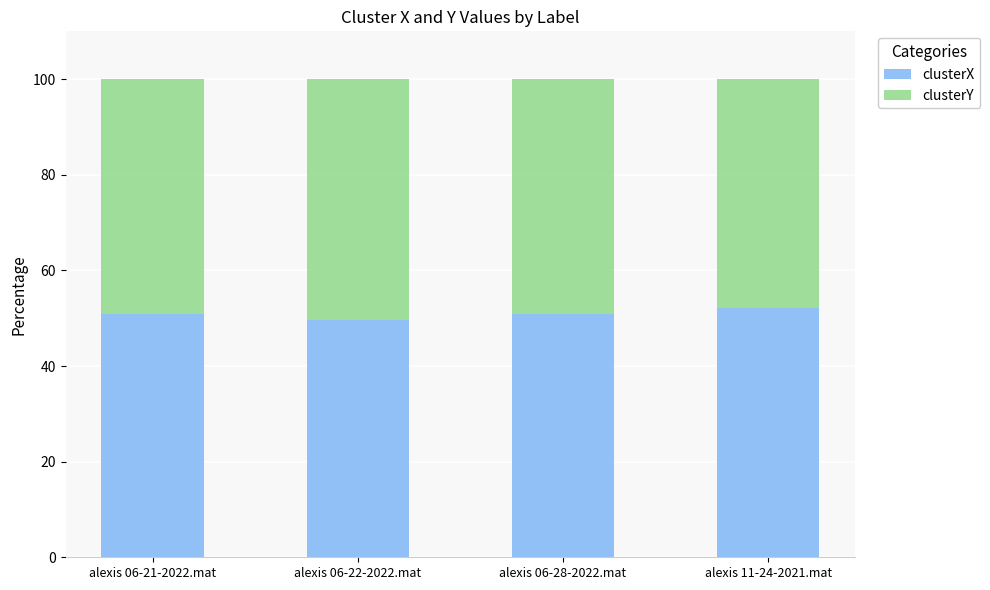

What value does the clusterX series have at alexis 06-21-2022.mat?

51.0